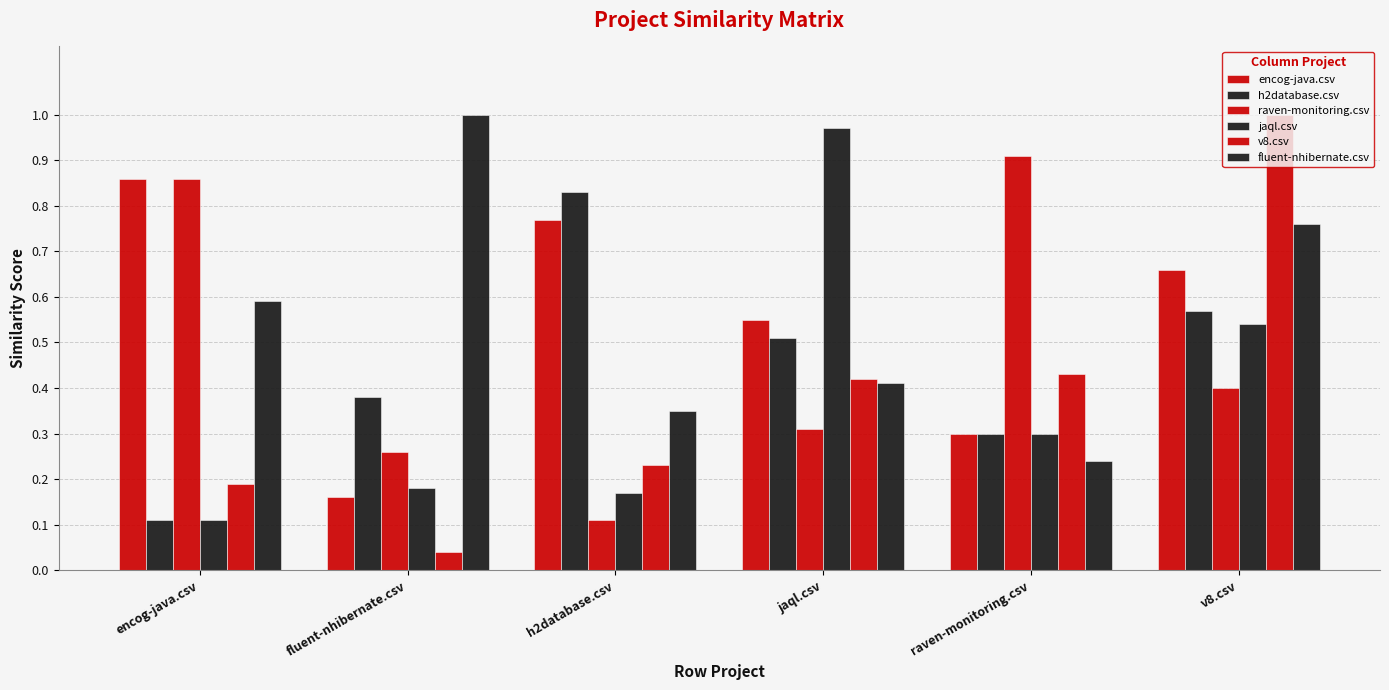

What is the label of the 2nd bar from the right?

raven-monitoring.csv